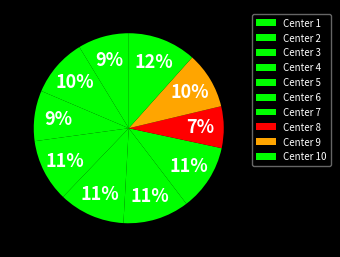

Does Center 6 represent more than half of the total?

No